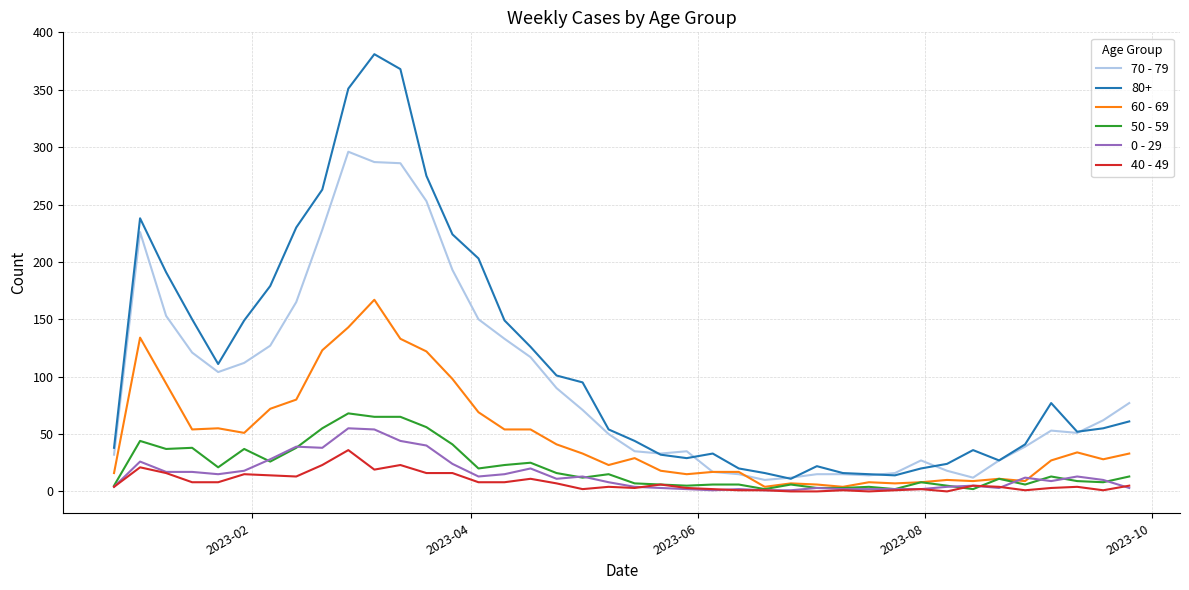

What is the maximum value shown in the chart?

381